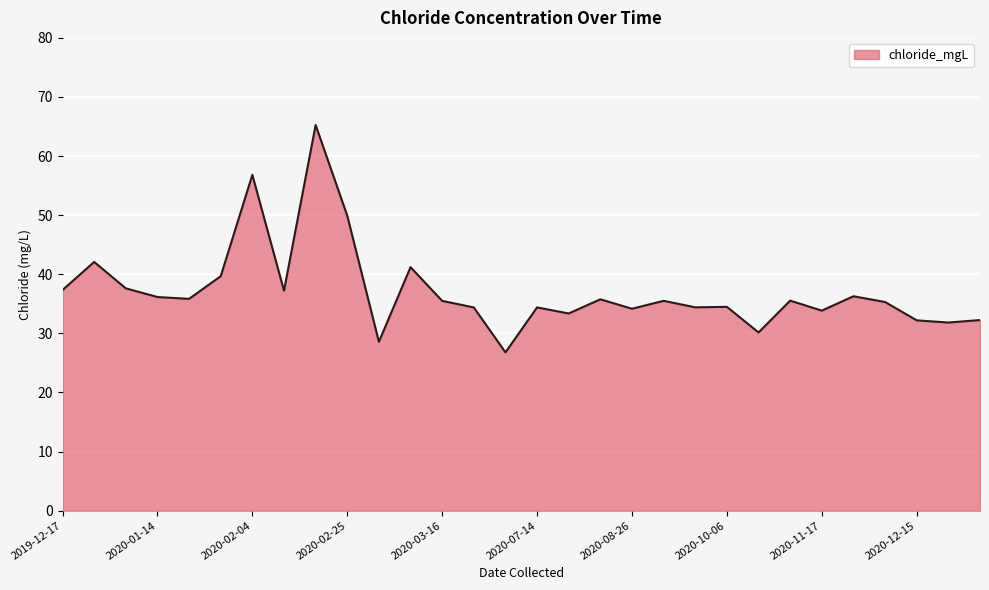

What is the minimum value shown in the chart?

26.8